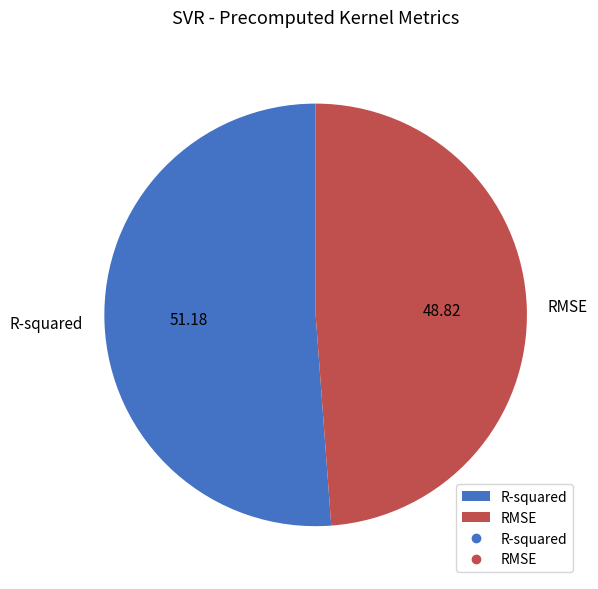

Rank the categories by value from highest to lowest.

R-squared, RMSE